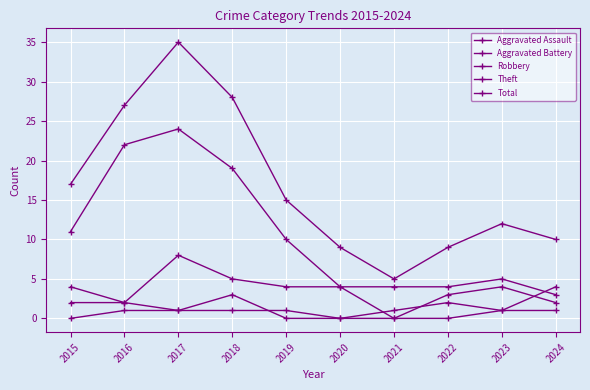

Where is the first local minimum for Total?

2021